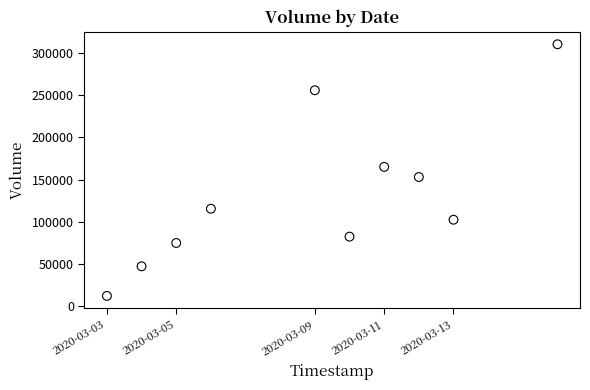

What is the range of X values (max minus min)?

1123200